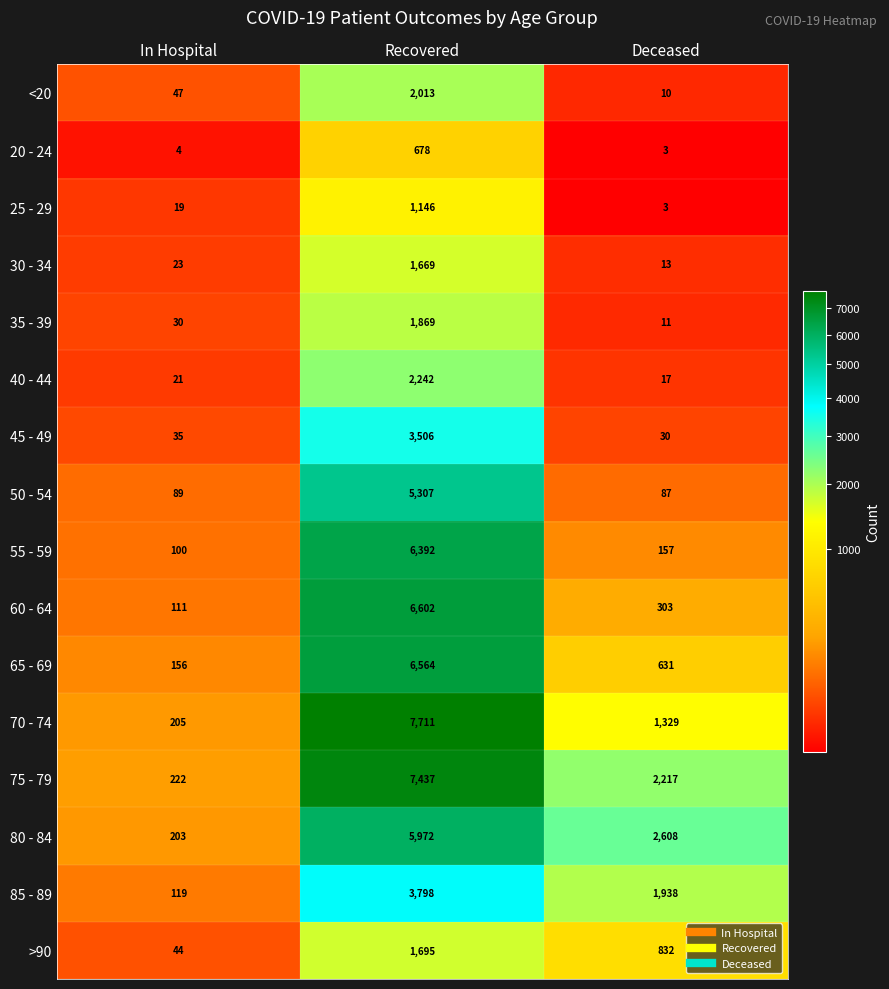

Count the 85 - 89 values in the range 119 to 3798.

3